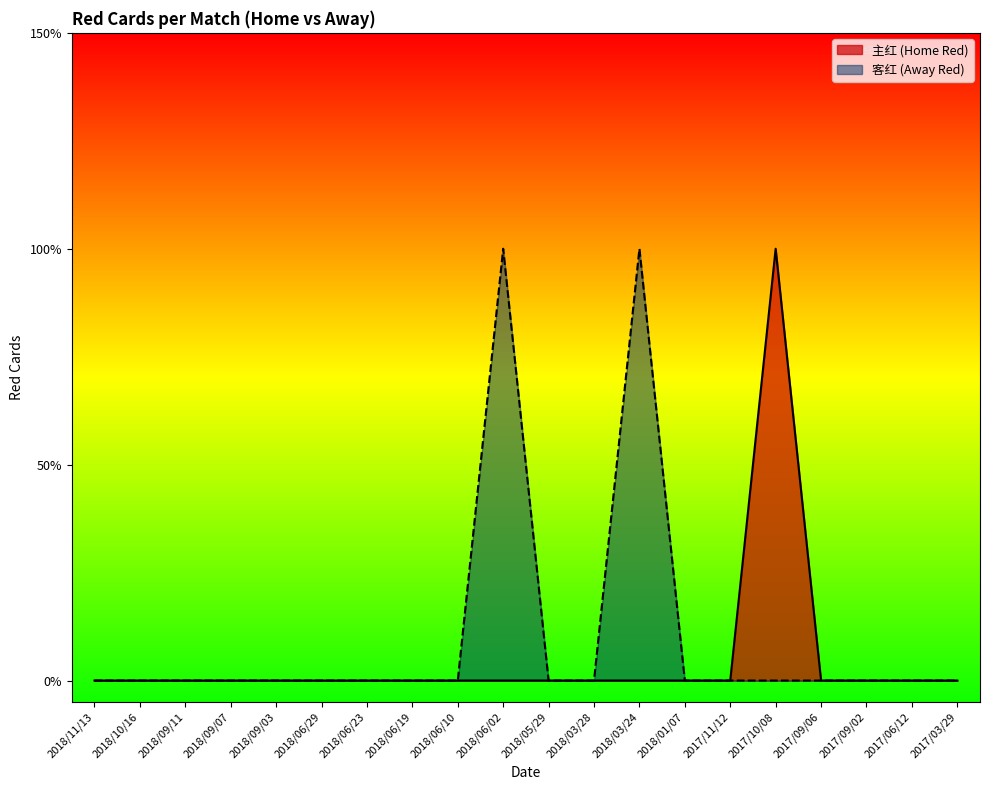

True or false: 客红 has more than 0 interior local peaks.

True